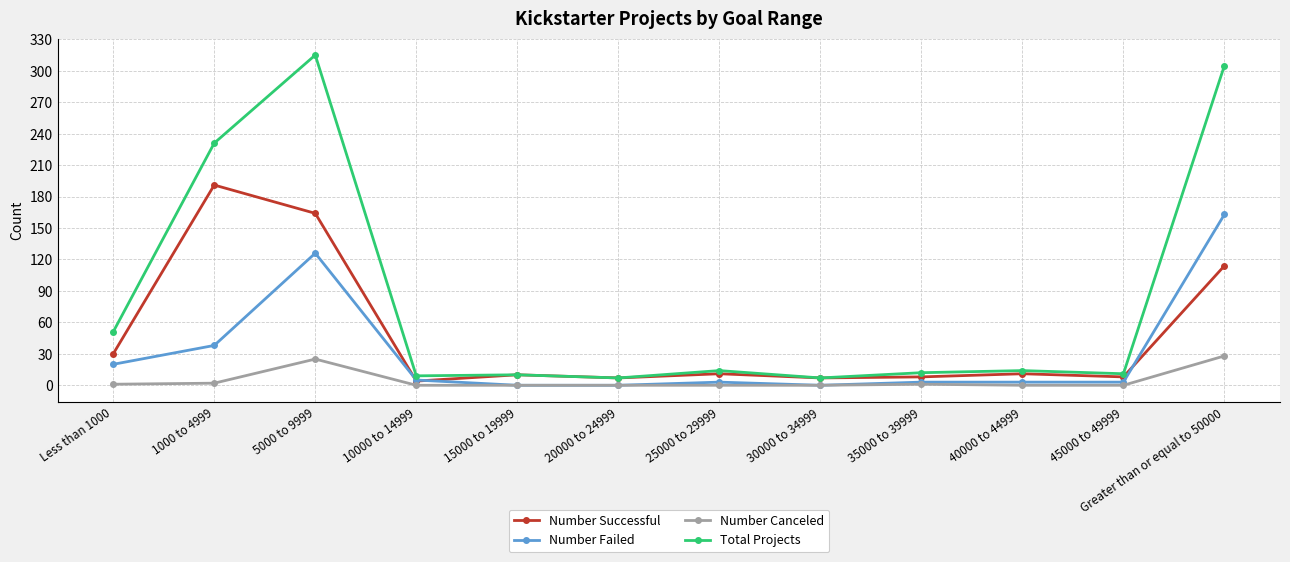

The value of Number Canceled at 35000 to 39999 is 1. True or false?

True